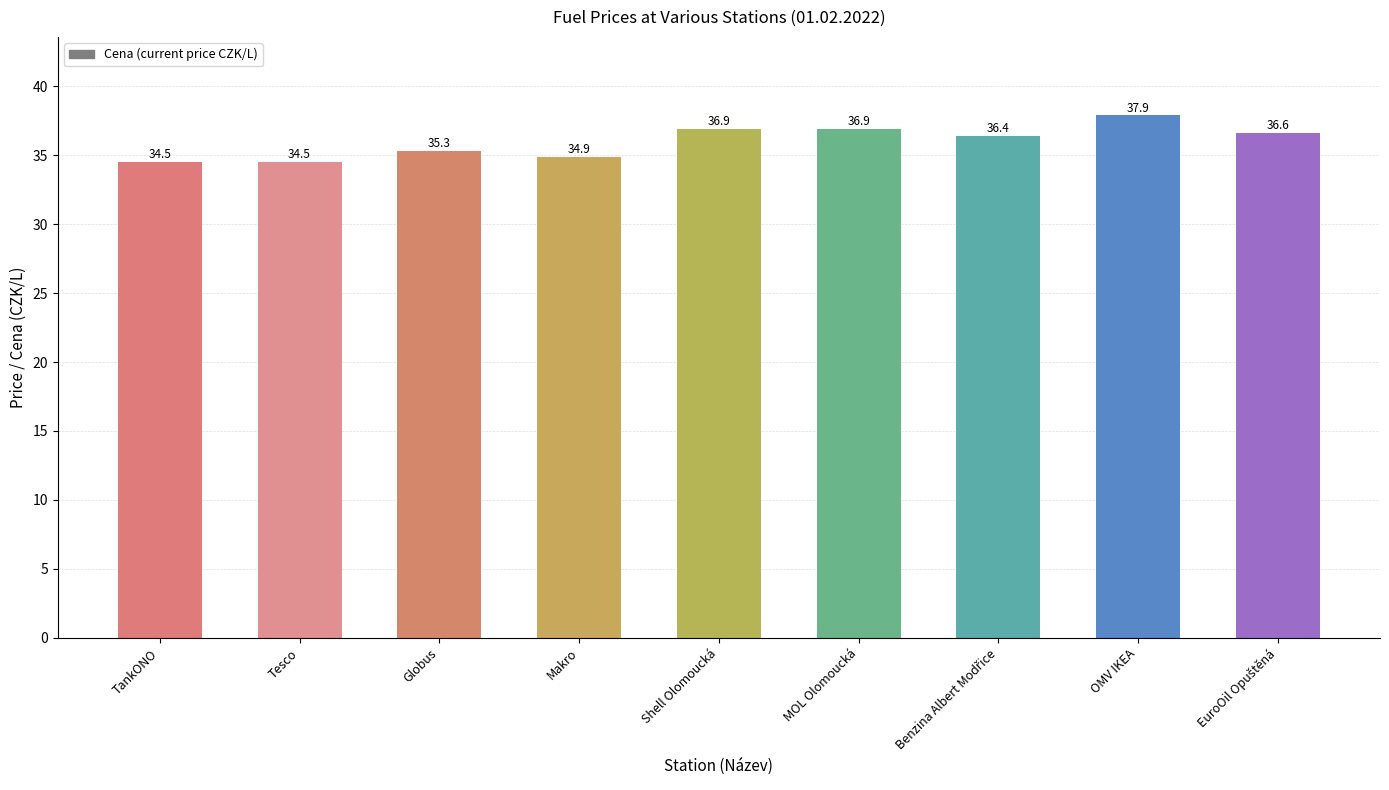

What is the label of the 2nd bar from the right?

OMV IKEA